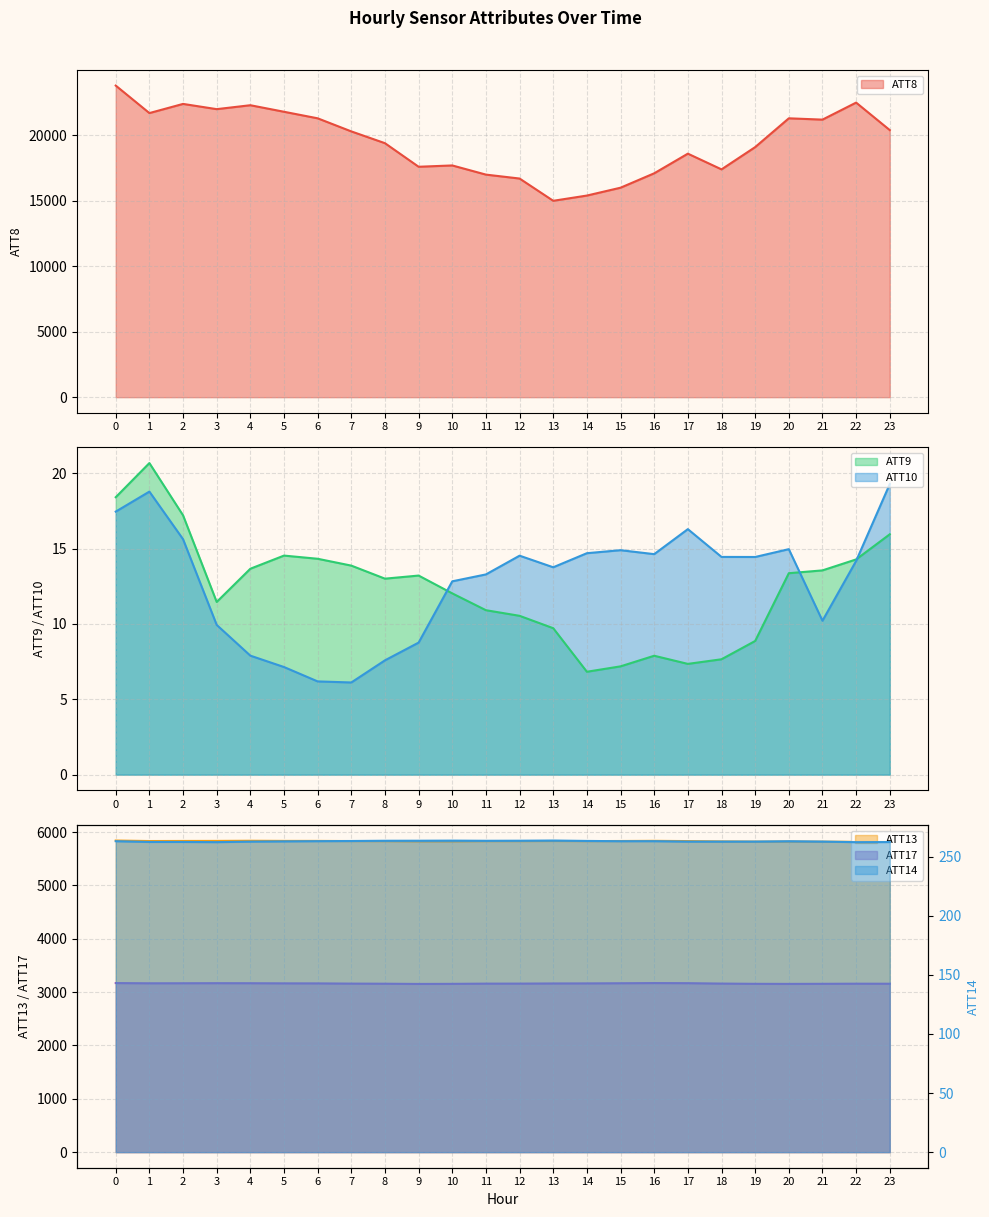

How many values in the ATT9 series exceed 13?

13